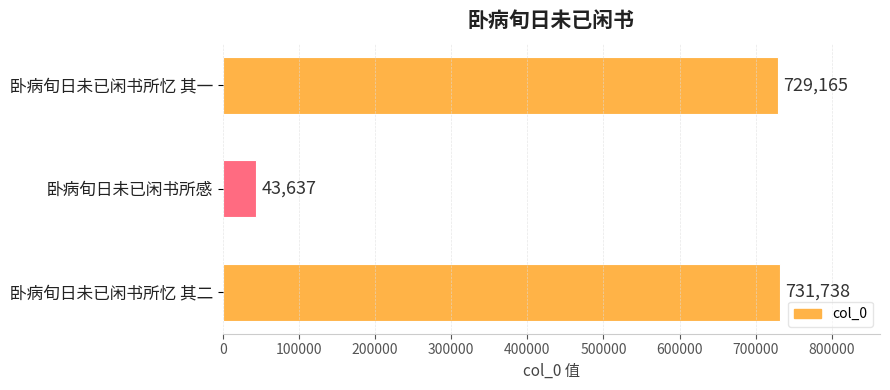

What is the ratio of the value at 卧病旬日未已闲书所忆 其一 to the value at 卧病旬日未已闲书所忆 其二?

1.0